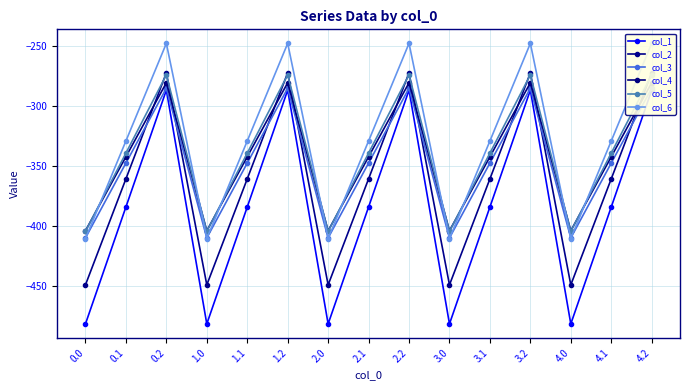

What is the spread (max minus min) of values at 4.1?

55.0